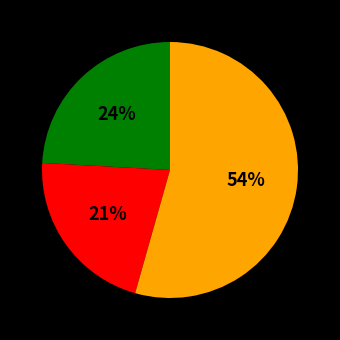

Is there a majority slice in this chart?

Yes